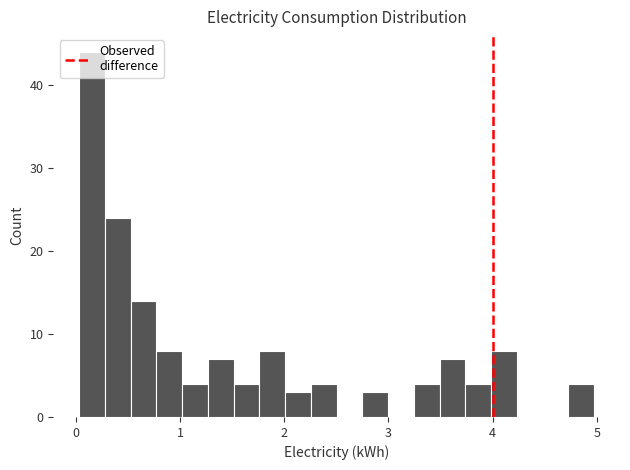

Read against the x-axis, roughly where is the centre of the tallest bar?

0.2